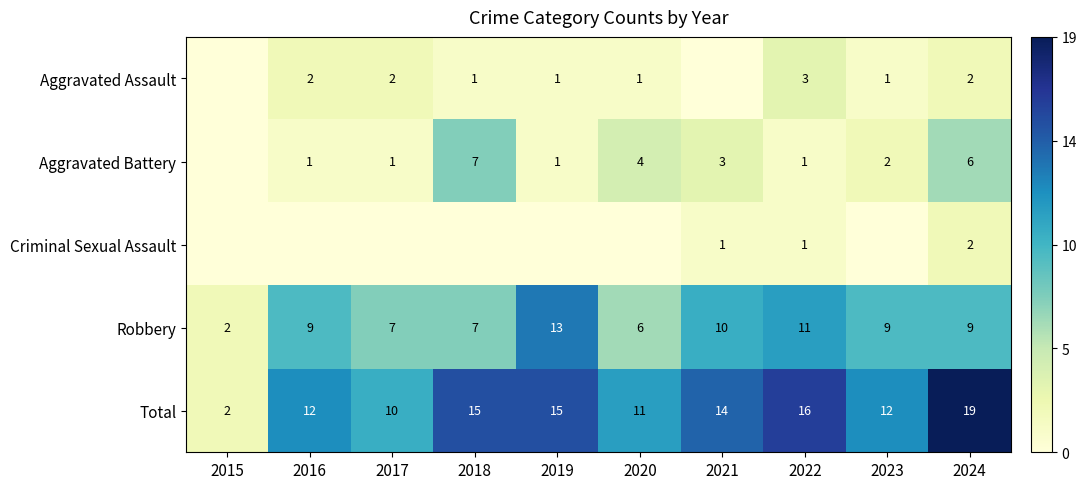

Read the Robbery value at 2020, to the nearest 10.

10